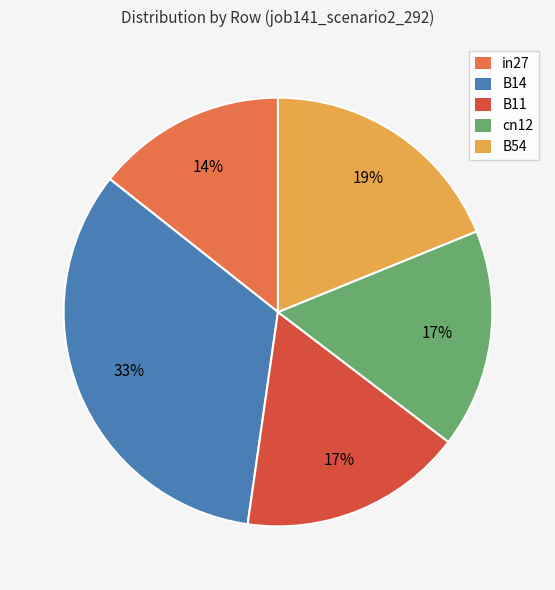

To the nearest percent, what portion does B14 represent?

33%